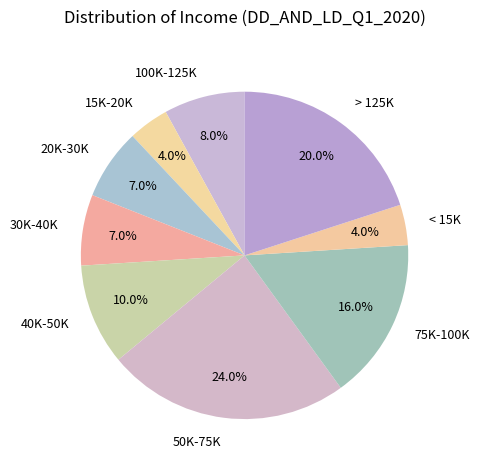

How many segments does this pie chart have?

9